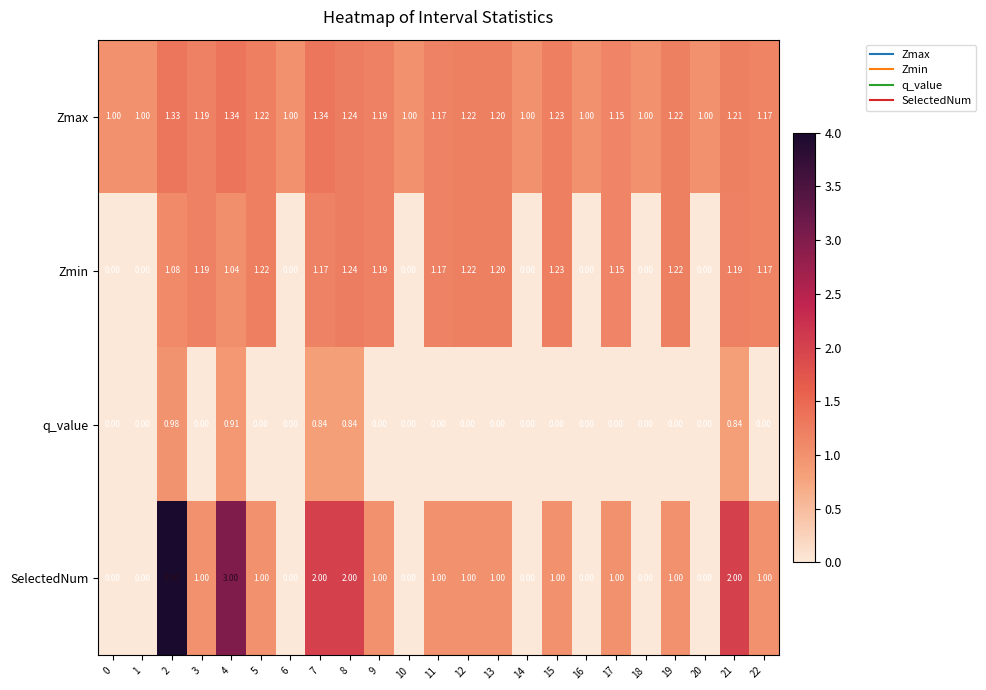

Which series has the largest range (max minus min)?

SelectedNum